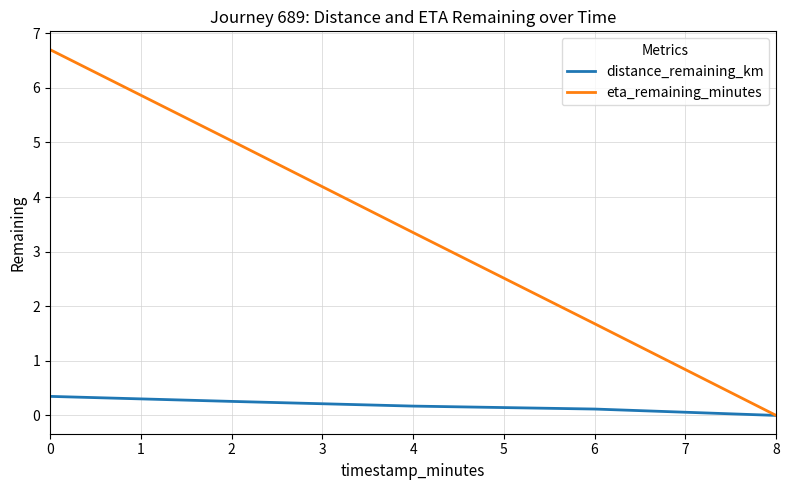

The value of eta_remaining_minutes at 2 is 7.1. True or false?

False